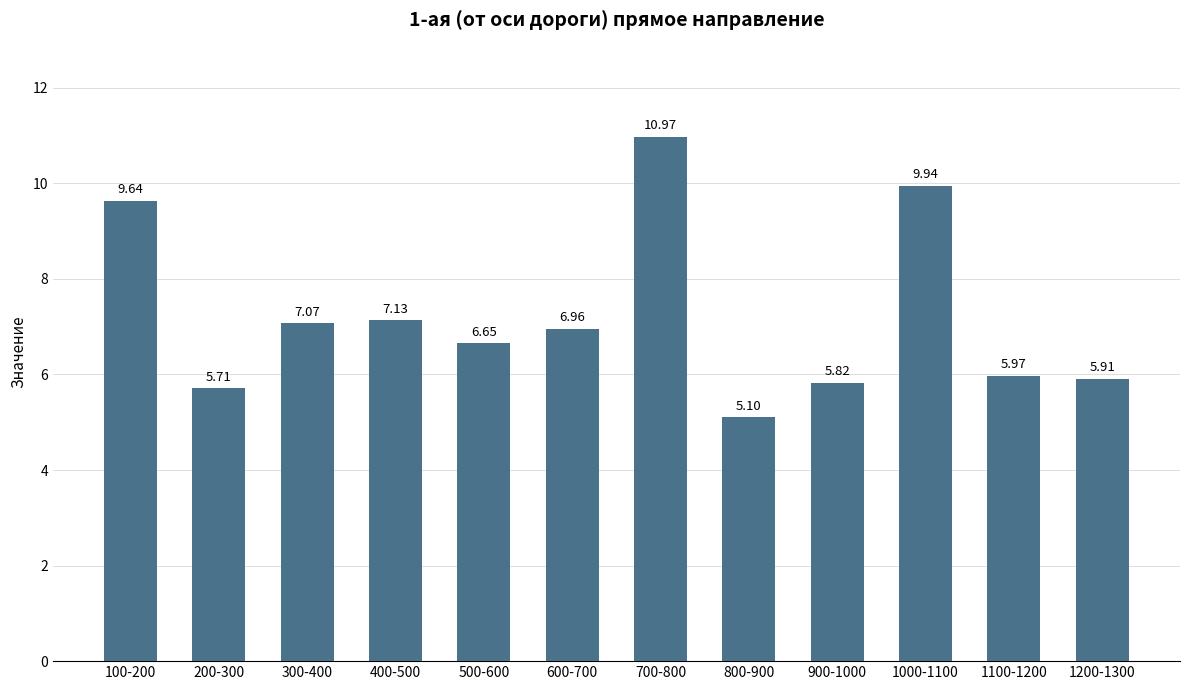

What position from the left is 500-600?

5